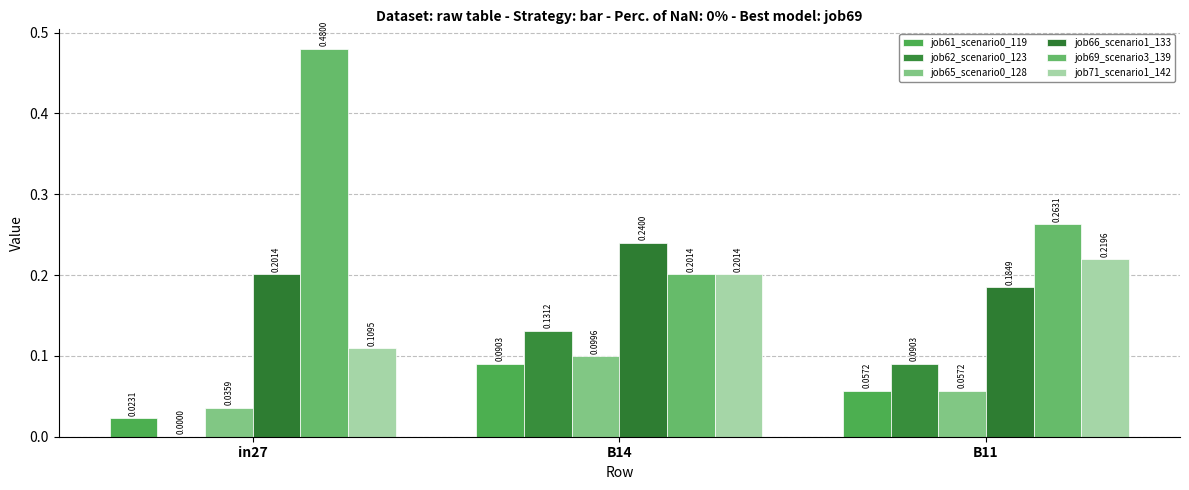

At which category is the sum across all series the highest?

B14